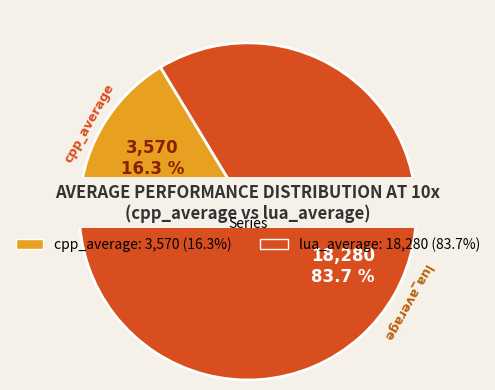

Is it true that cpp_average is 25% of the pie?

False